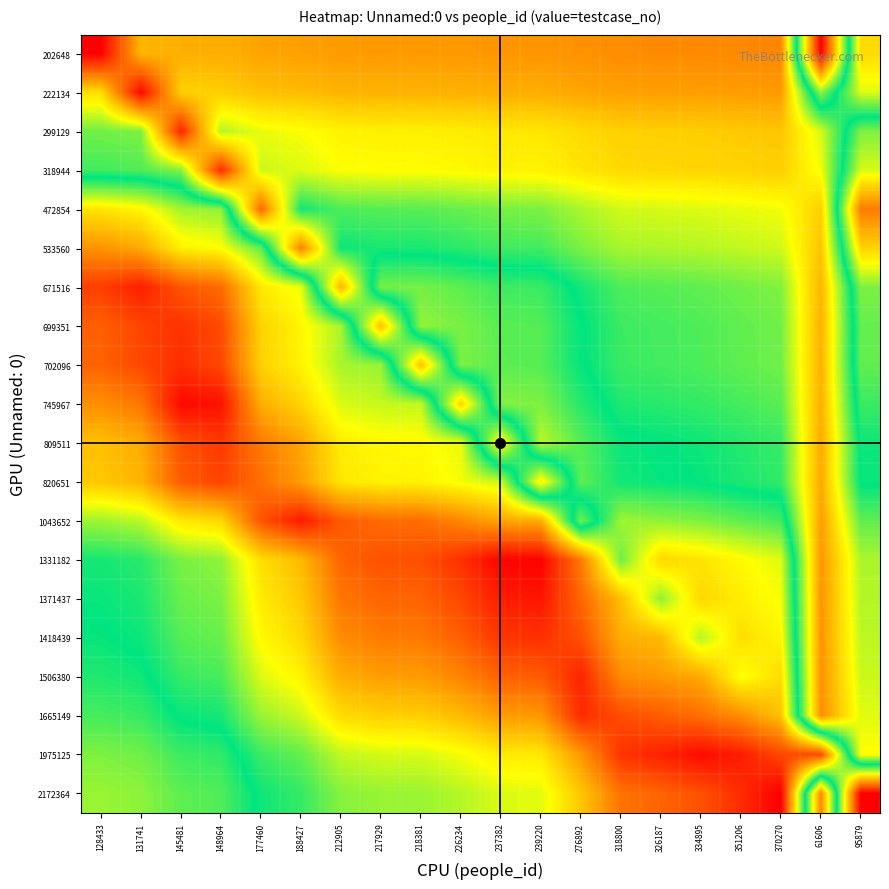

Reading right to left, extract all data points from this chart.

202648: 95879=0.3	61606=1.0	370270=0.2	351206=0.2	334895=0.2	326187=0.2	318800=0.2	276892=0.2	239220=0.2	237382=0.2	226234=0.2	218381=0.2	217929=0.2	212905=0.2	188427=0.2	177460=0.2	148964=0.2	145481=0.2	131741=0.2	128433=0.0
222134: 95879=0.4	61606=0.6	370270=0.2	351206=0.2	334895=0.2	326187=0.2	318800=0.2	276892=0.2	239220=0.2	237382=0.2	226234=0.2	218381=0.2	217929=0.2	212905=0.2	188427=0.2	177460=0.3	148964=0.3	145481=0.3	131741=0.0	128433=0.3
299129: 95879=0.6	61606=0.4	370270=0.3	351206=0.3	334895=0.3	326187=0.3	318800=0.3	276892=0.3	239220=0.3	237382=0.3	226234=0.3	218381=0.3	217929=0.3	212905=0.3	188427=0.3	177460=0.3	148964=0.4	145481=0.0	131741=0.4	128433=0.4
318944: 95879=0.6	61606=0.3	370270=0.3	351206=0.3	334895=0.3	326187=0.3	318800=0.3	276892=0.3	239220=0.3	237382=0.3	226234=0.3	218381=0.3	217929=0.3	212905=0.3	188427=0.4	177460=0.4	148964=0.1	145481=0.4	131741=0.4	128433=0.5
472854: 95879=0.8	61606=0.3	370270=0.3	351206=0.3	334895=0.4	326187=0.4	318800=0.4	276892=0.4	239220=0.4	237382=0.4	226234=0.4	218381=0.4	217929=0.4	212905=0.4	188427=0.5	177460=0.1	148964=0.6	145481=0.6	131741=0.7	128433=0.7
533560: 95879=0.7	61606=0.3	370270=0.4	351206=0.4	334895=0.4	326187=0.4	318800=0.4	276892=0.4	239220=0.5	237382=0.5	226234=0.5	218381=0.5	217929=0.5	212905=0.5	188427=0.2	177460=0.6	148964=0.7	145481=0.7	131741=0.8	128433=0.8
671516: 95879=0.6	61606=0.2	370270=0.4	351206=0.4	334895=0.4	326187=0.4	318800=0.4	276892=0.5	239220=0.5	237382=0.5	226234=0.6	218381=0.6	217929=0.6	212905=0.2	188427=0.7	177460=0.7	148964=0.9	145481=0.9	131741=1.0	128433=0.9
699351: 95879=0.6	61606=0.2	370270=0.4	351206=0.4	334895=0.4	326187=0.5	318800=0.5	276892=0.5	239220=0.6	237382=0.6	226234=0.6	218381=0.6	217929=0.3	212905=0.6	188427=0.7	177460=0.7	148964=0.9	145481=0.9	131741=0.9	128433=0.9
702096: 95879=0.6	61606=0.2	370270=0.4	351206=0.4	334895=0.4	326187=0.5	318800=0.5	276892=0.5	239220=0.6	237382=0.6	226234=0.6	218381=0.3	217929=0.6	212905=0.6	188427=0.7	177460=0.7	148964=0.9	145481=0.9	131741=0.9	128433=0.9
745967: 95879=0.5	61606=0.2	370270=0.4	351206=0.5	334895=0.5	326187=0.5	318800=0.5	276892=0.5	239220=0.6	237382=0.6	226234=0.3	218381=0.6	217929=0.6	212905=0.6	188427=0.7	177460=0.8	148964=1.0	145481=1.0	131741=0.8	128433=0.8
809511: 95879=0.5	61606=0.2	370270=0.5	351206=0.5	334895=0.5	326187=0.5	318800=0.5	276892=0.6	239220=0.6	237382=0.3	226234=0.7	218381=0.7	217929=0.7	212905=0.7	188427=0.8	177460=0.8	148964=0.9	145481=0.9	131741=0.8	128433=0.7
820651: 95879=0.5	61606=0.2	370270=0.5	351206=0.5	334895=0.5	326187=0.5	318800=0.5	276892=0.6	239220=0.3	237382=0.6	226234=0.7	218381=0.7	217929=0.7	212905=0.7	188427=0.8	177460=0.9	148964=0.9	145481=0.9	131741=0.8	128433=0.7
1043652: 95879=0.4	61606=0.2	370270=0.5	351206=0.6	334895=0.6	326187=0.6	318800=0.6	276892=0.4	239220=0.8	237382=0.8	226234=0.8	218381=0.9	217929=0.9	212905=0.9	188427=1.0	177460=0.9	148964=0.7	145481=0.7	131741=0.6	128433=0.6
1331182: 95879=0.4	61606=0.2	370270=0.6	351206=0.7	334895=0.7	326187=0.7	318800=0.6	276892=0.8	239220=1.0	237382=1.0	226234=0.9	218381=0.9	217929=0.9	212905=0.9	188427=0.8	177460=0.7	148964=0.6	145481=0.6	131741=0.5	128433=0.5
1371437: 95879=0.4	61606=0.2	370270=0.7	351206=0.7	334895=0.7	326187=0.6	318800=0.7	276892=0.9	239220=1.0	237382=1.0	226234=0.9	218381=0.9	217929=0.9	212905=0.8	188427=0.7	177460=0.7	148964=0.6	145481=0.6	131741=0.5	128433=0.5
1418439: 95879=0.4	61606=0.2	370270=0.7	351206=0.7	334895=0.6	326187=0.8	318800=0.8	276892=0.9	239220=0.9	237382=0.9	226234=0.9	218381=0.8	217929=0.8	212905=0.8	188427=0.7	177460=0.7	148964=0.6	145481=0.6	131741=0.5	128433=0.5
1506380: 95879=0.4	61606=0.2	370270=0.7	351206=0.7	334895=0.8	326187=0.8	318800=0.8	276892=1.0	239220=0.9	237382=0.9	226234=0.8	218381=0.8	217929=0.8	212905=0.8	188427=0.7	177460=0.6	148964=0.5	145481=0.5	131741=0.5	128433=0.5
1665149: 95879=0.4	61606=0.2	370270=0.7	351206=0.8	334895=0.9	326187=0.9	318800=0.9	276892=0.9	239220=0.8	237382=0.8	226234=0.8	218381=0.7	217929=0.7	212905=0.7	188427=0.6	177460=0.6	148964=0.5	145481=0.5	131741=0.5	128433=0.5
1975125: 95879=0.3	61606=0.9	370270=0.9	351206=1.0	334895=1.0	326187=1.0	318800=0.9	276892=0.8	239220=0.7	237382=0.7	226234=0.7	218381=0.6	217929=0.6	212905=0.6	188427=0.6	177460=0.5	148964=0.5	145481=0.5	131741=0.4	128433=0.4
2172364: 95879=1.0	61606=0.2	370270=1.0	351206=0.9	334895=0.9	326187=0.9	318800=0.8	276892=0.7	239220=0.6	237382=0.6	226234=0.6	218381=0.6	217929=0.6	212905=0.6	188427=0.5	177460=0.5	148964=0.4	145481=0.4	131741=0.4	128433=0.4